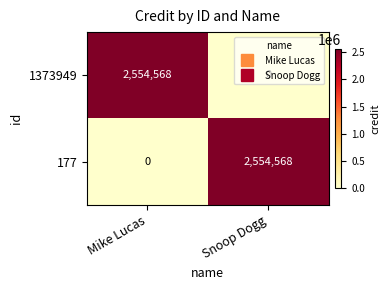

What is the spread (max minus min) of values at Mike Lucas?

2554568